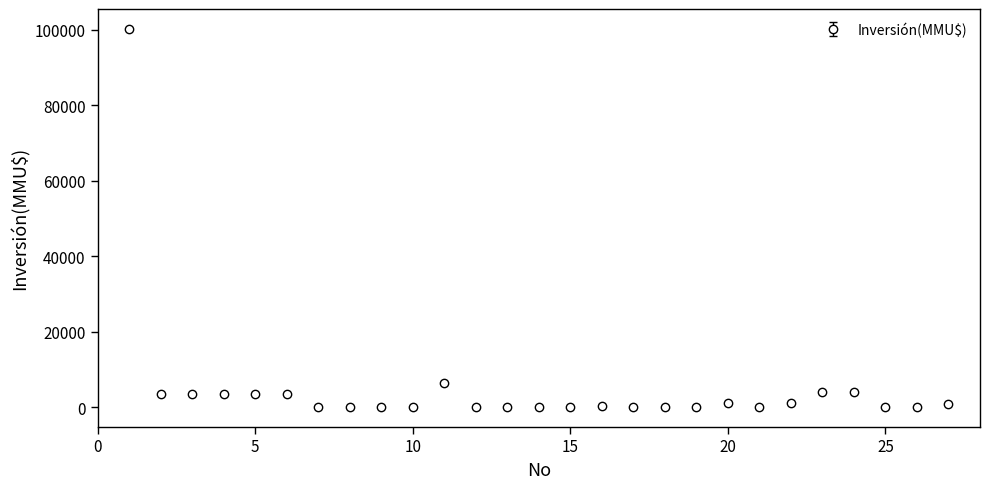

What is the greatest value displayed?

100320